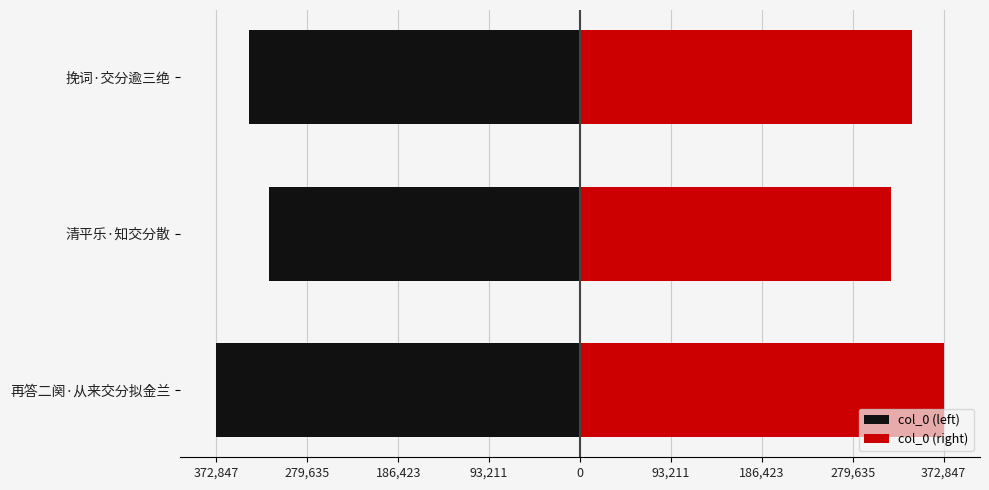

What position from the left is 再答二阕·从来交分拟金兰?

1